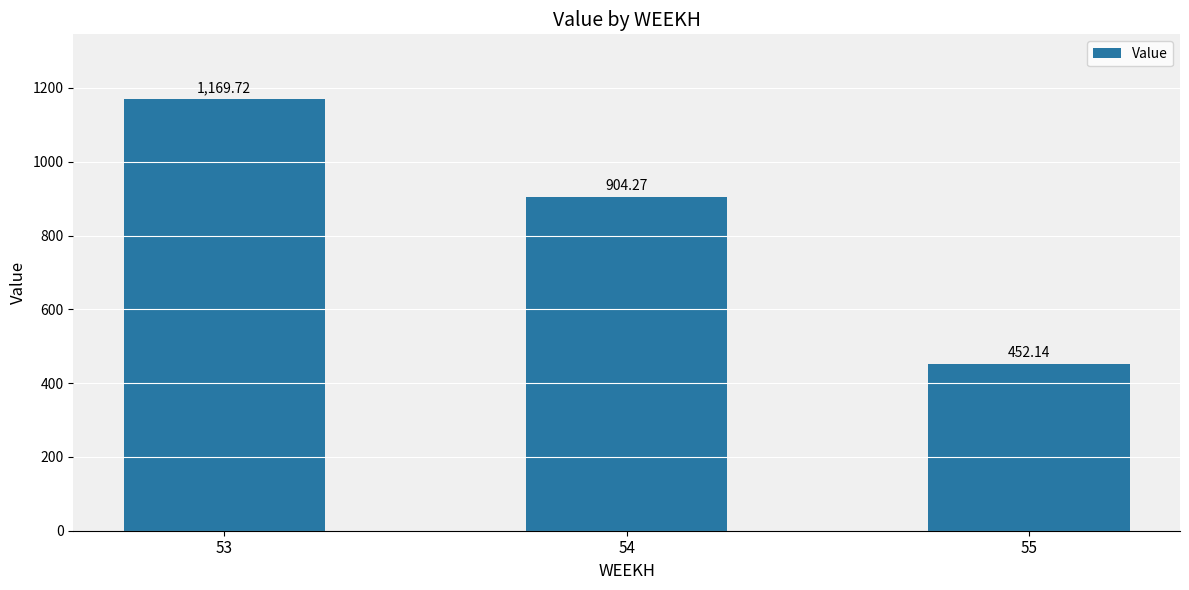

What is the change in value from 54 to 55?

-452.1